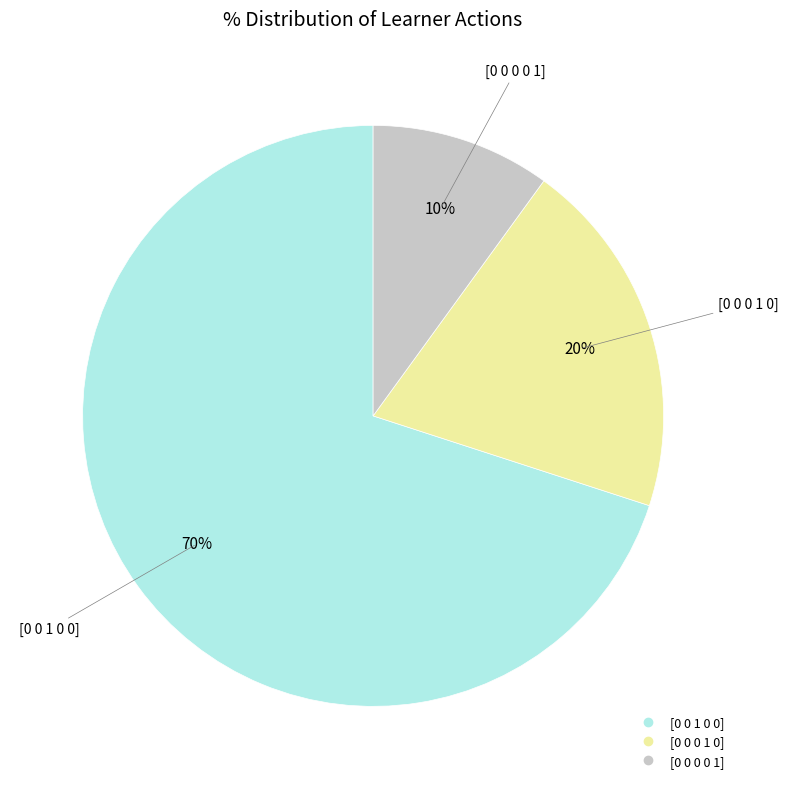

To the nearest percent, what is the difference between the largest and smallest slice percentages?

60%